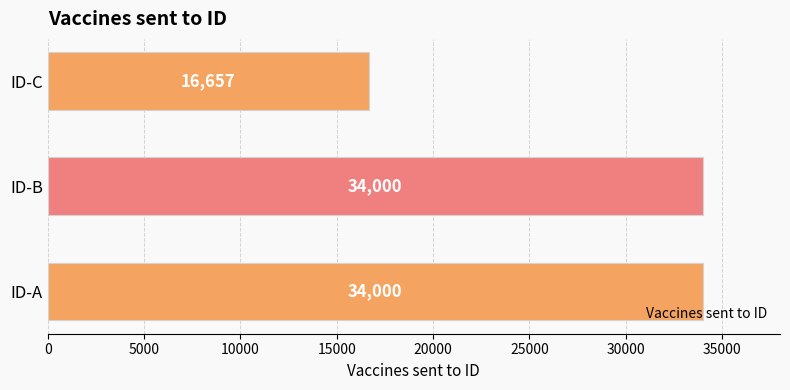

How many data points does each series have?

3